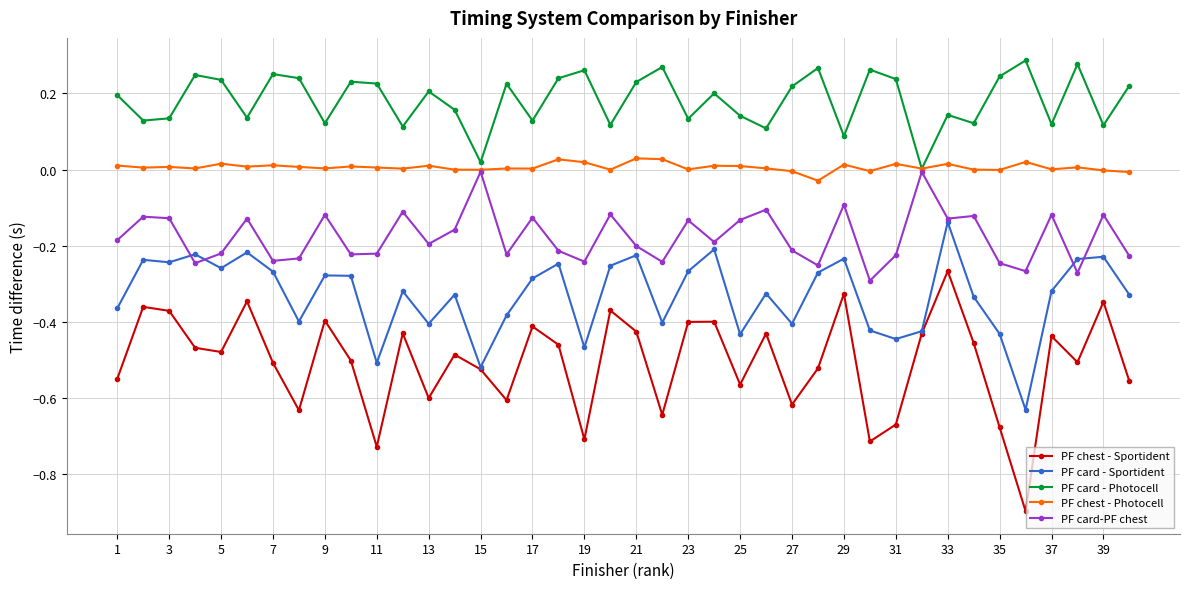

True or false: PF chest - Photocell and PF chest - Sportident cross at least once.

False